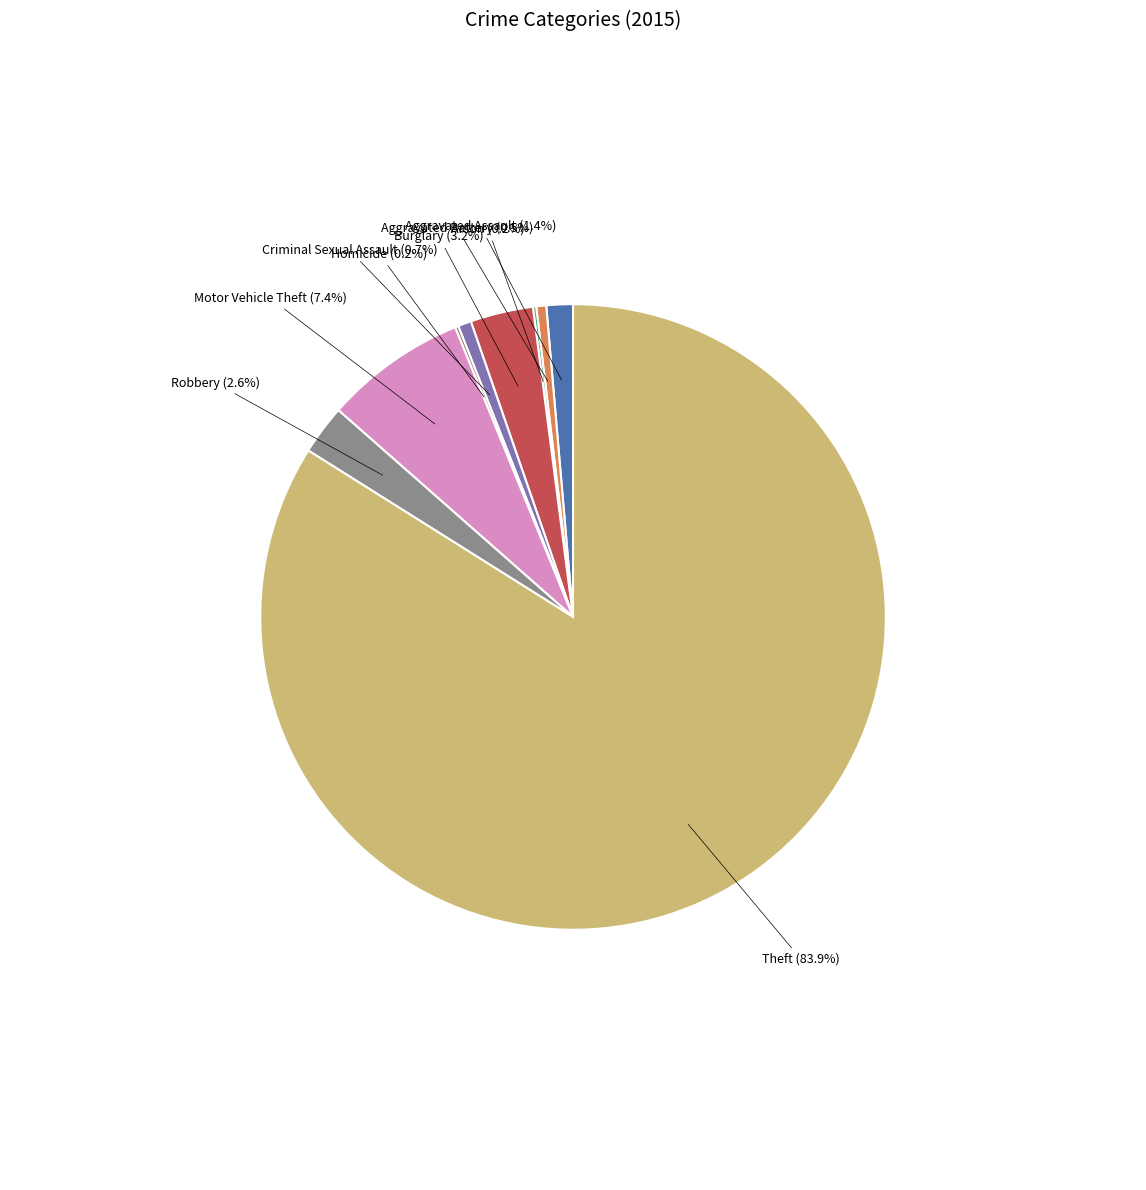

Which slice is the largest?

Theft